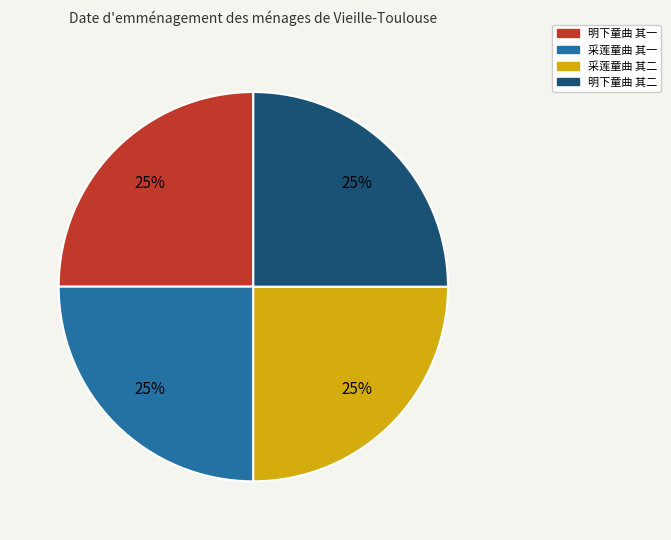

The 采莲童曲 其二 slice represents 31% of the pie. True or false?

False